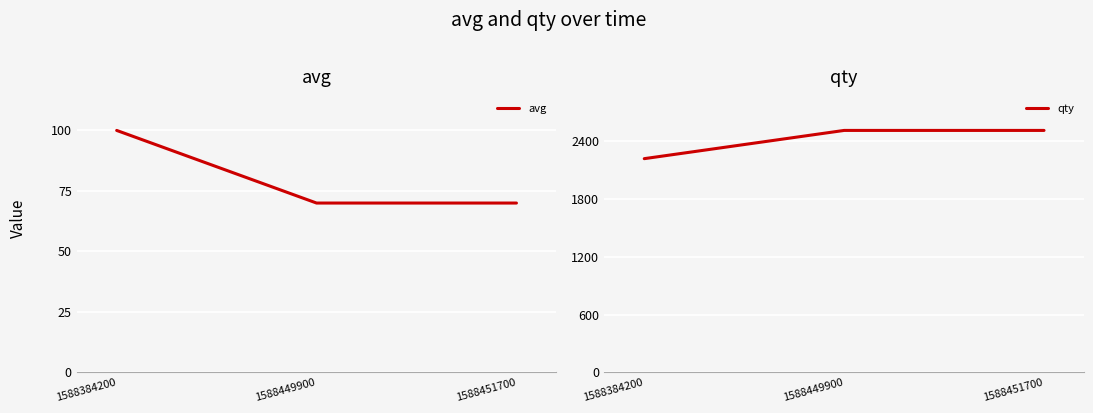

The avg series shows 43 at 1588449900. True or false?

False